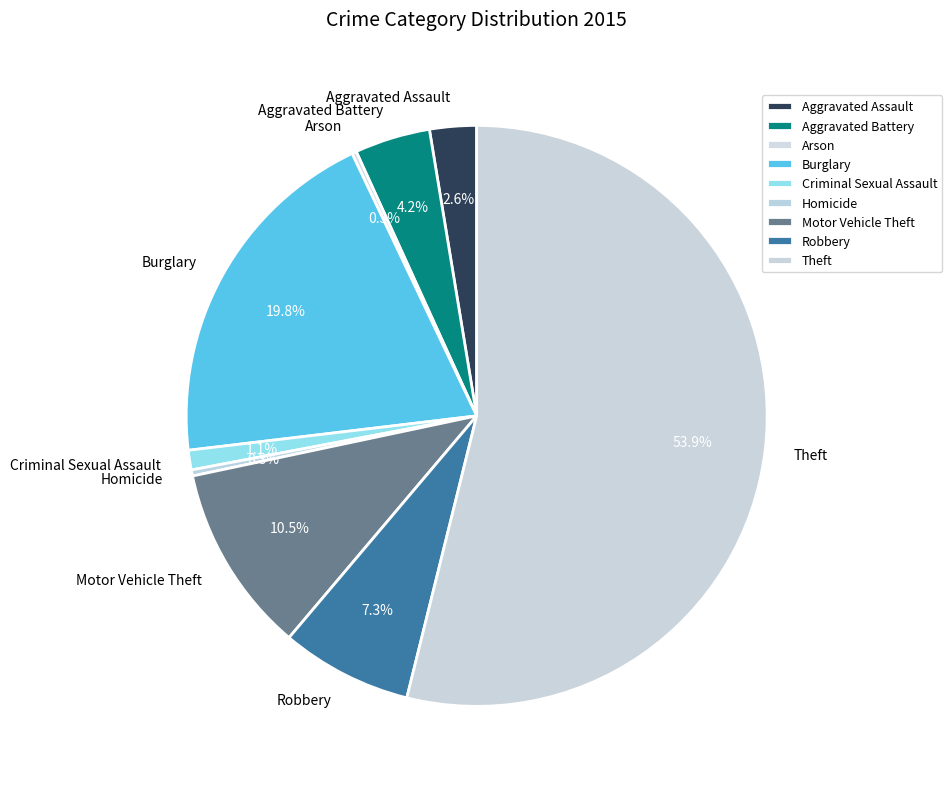

True or false: Aggravated Battery accounts for 4% of the total.

True